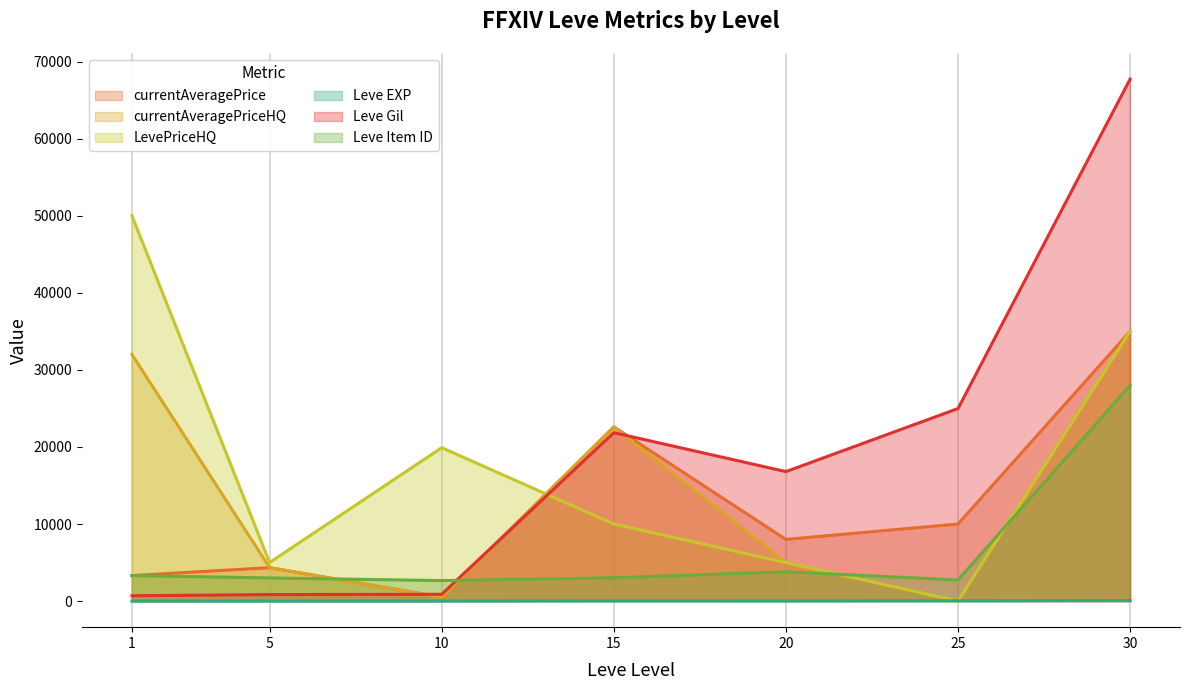

How many data points in Leve EXP are less than 16?

3